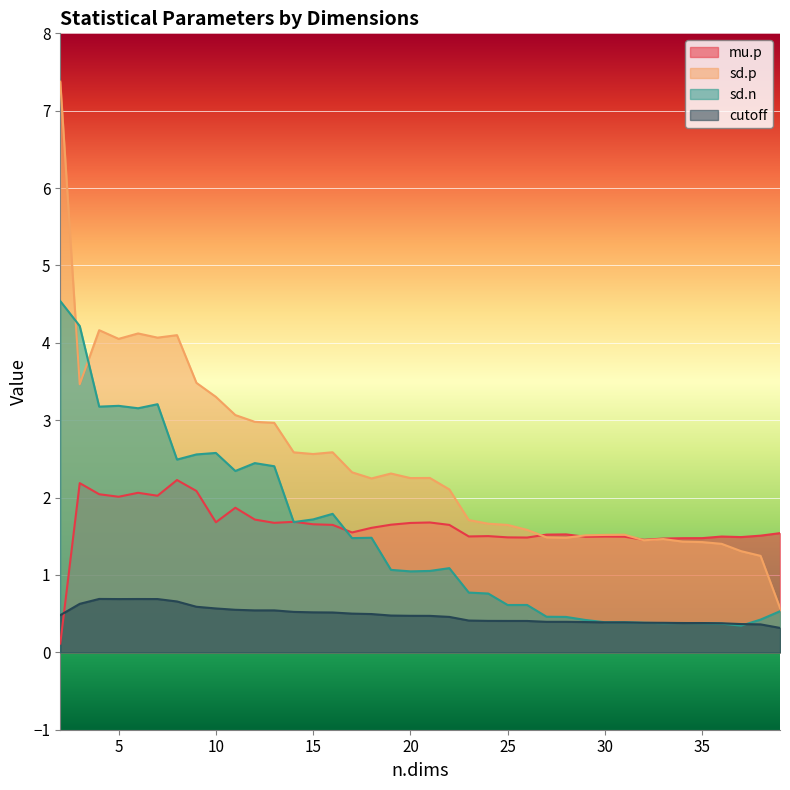

What is the value of the mu.p point at the 16th from the left?

1.5